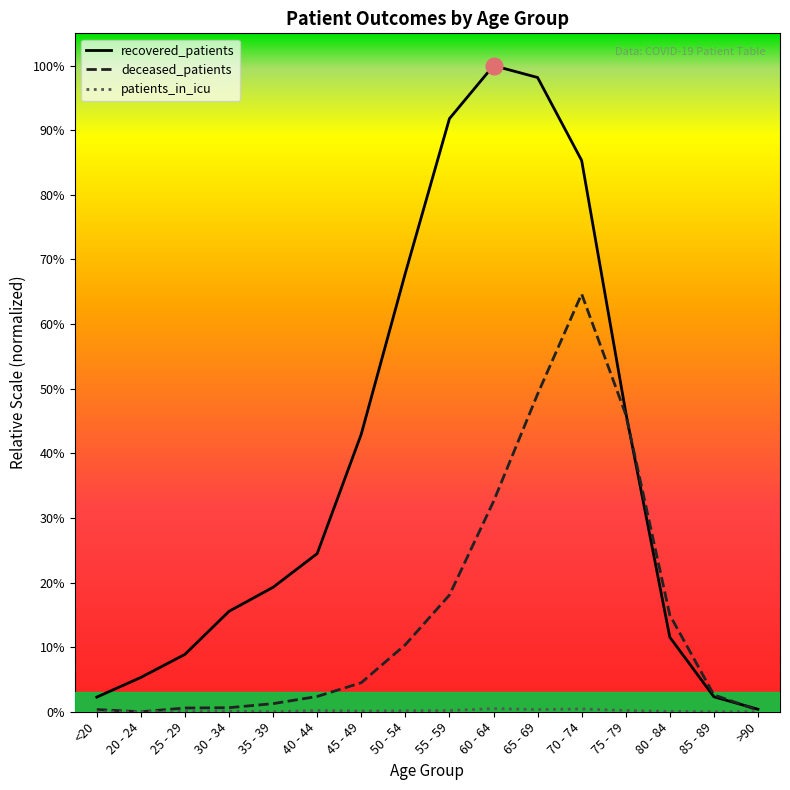

Which series has the widest spread of values?

recovered_patients